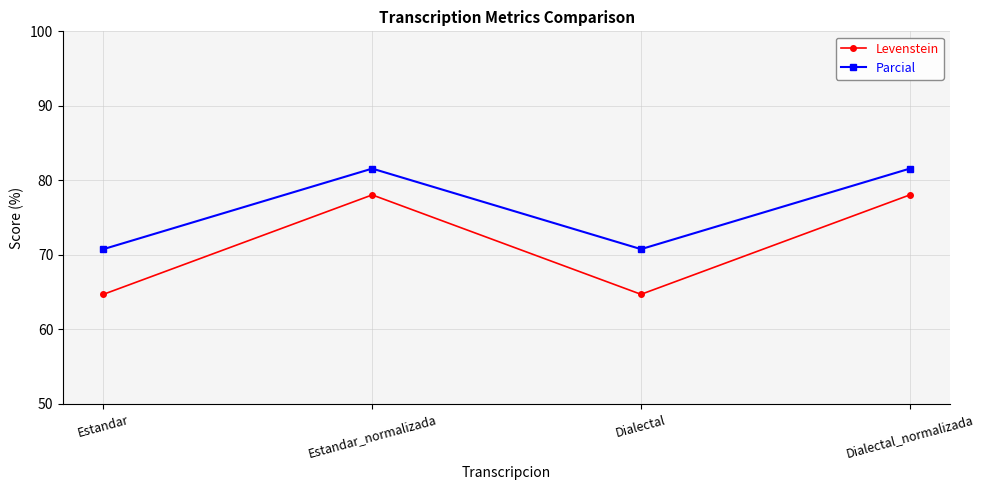

What is the minimum value shown in the chart?

64.7